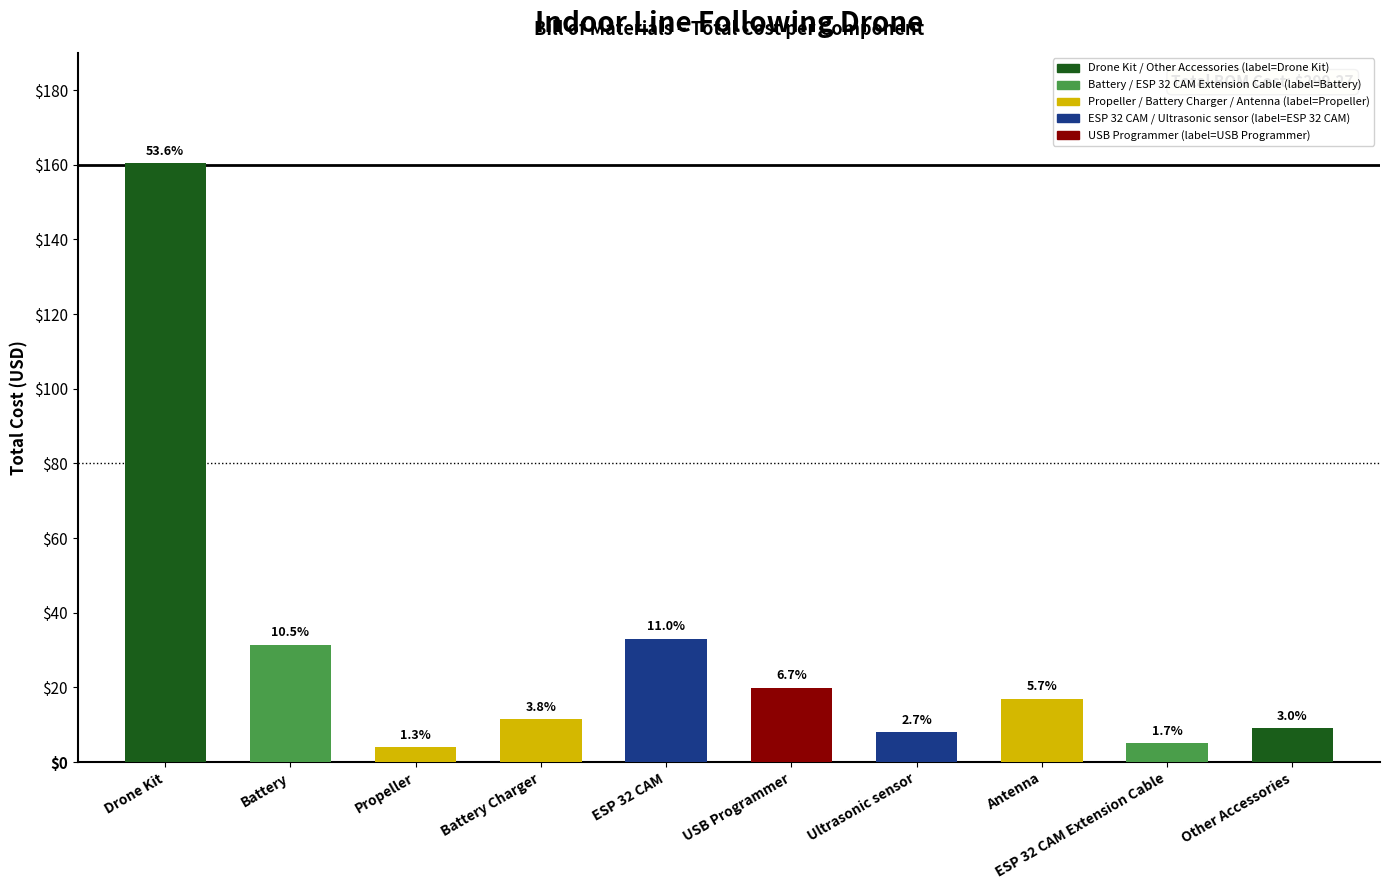

Are the bars grouped side by side (vs. stacked)?

No